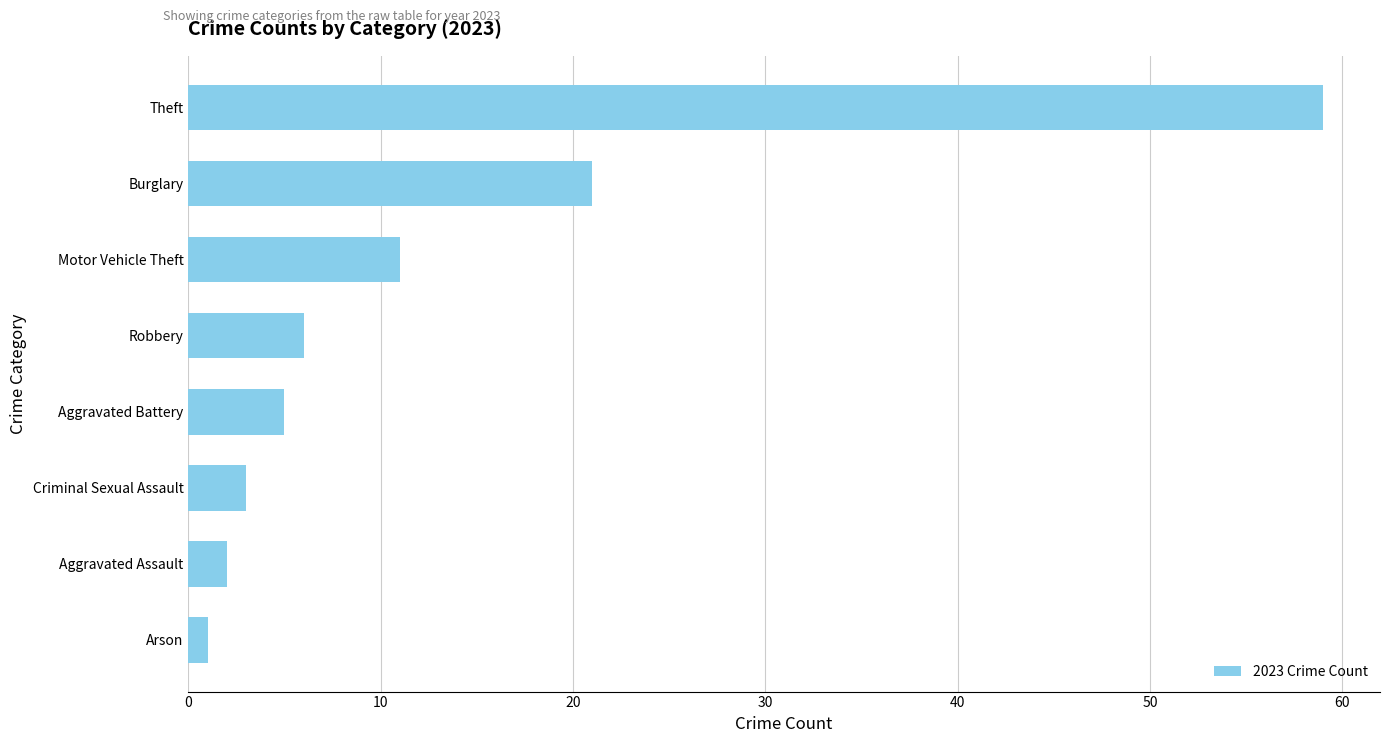

What is the sum of the values at Burglary and Aggravated Assault?

23